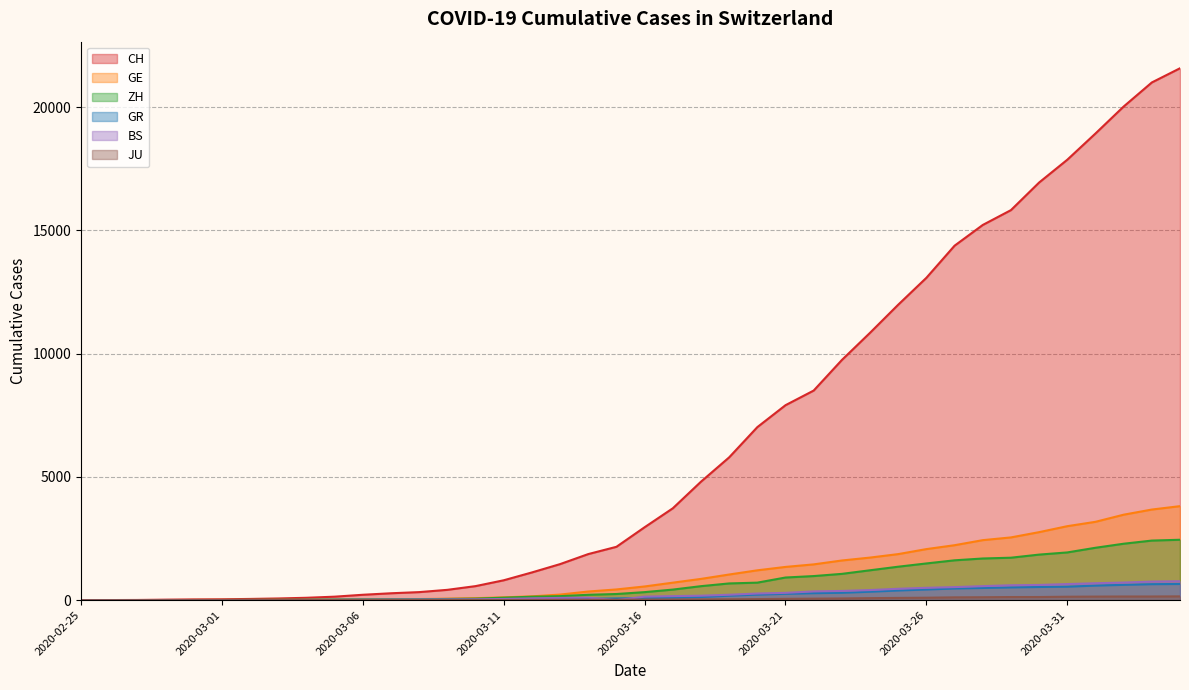

How many values in the BS series are below 143?

20